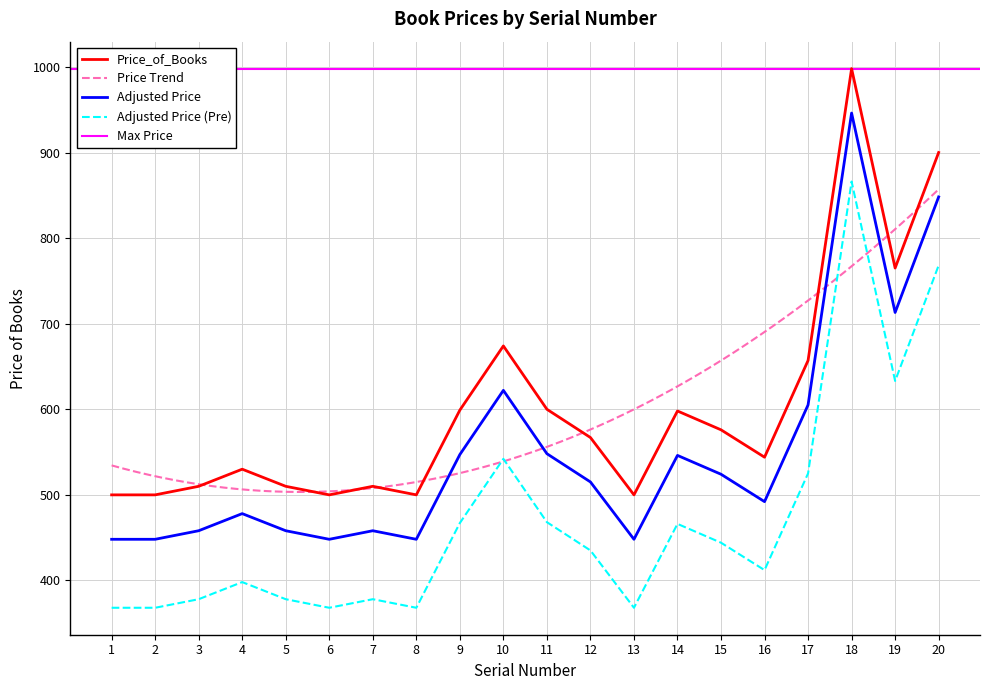

Where is the data nearest to the value 749?

19